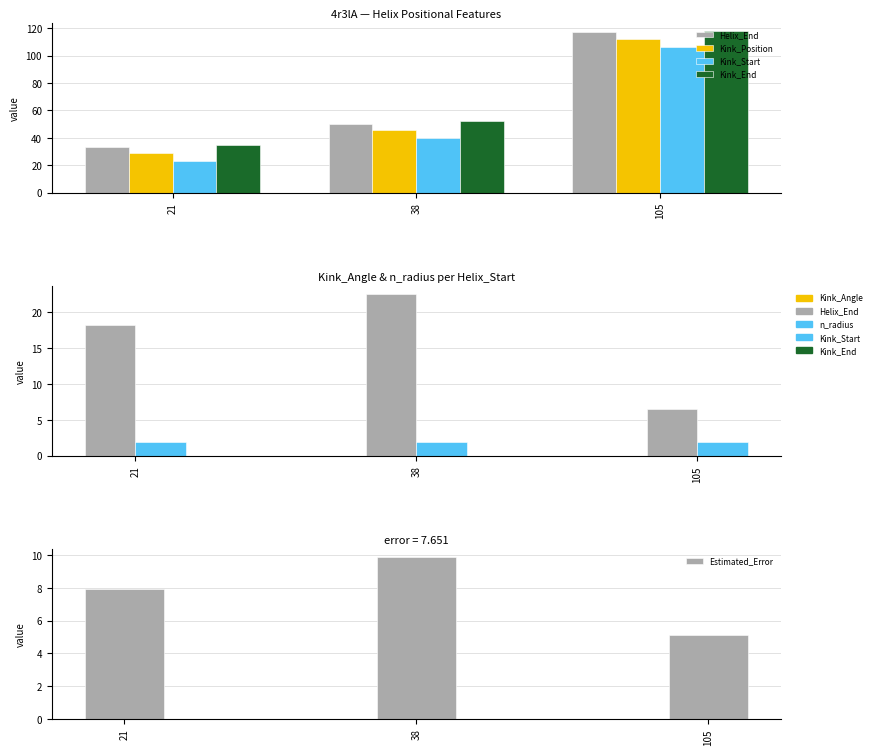

What is the smallest value displayed?

1.9